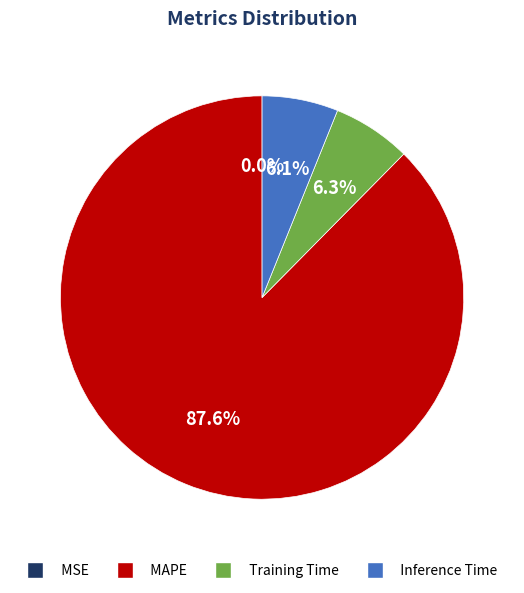

Is there any slice that represents more than half of the pie?

Yes